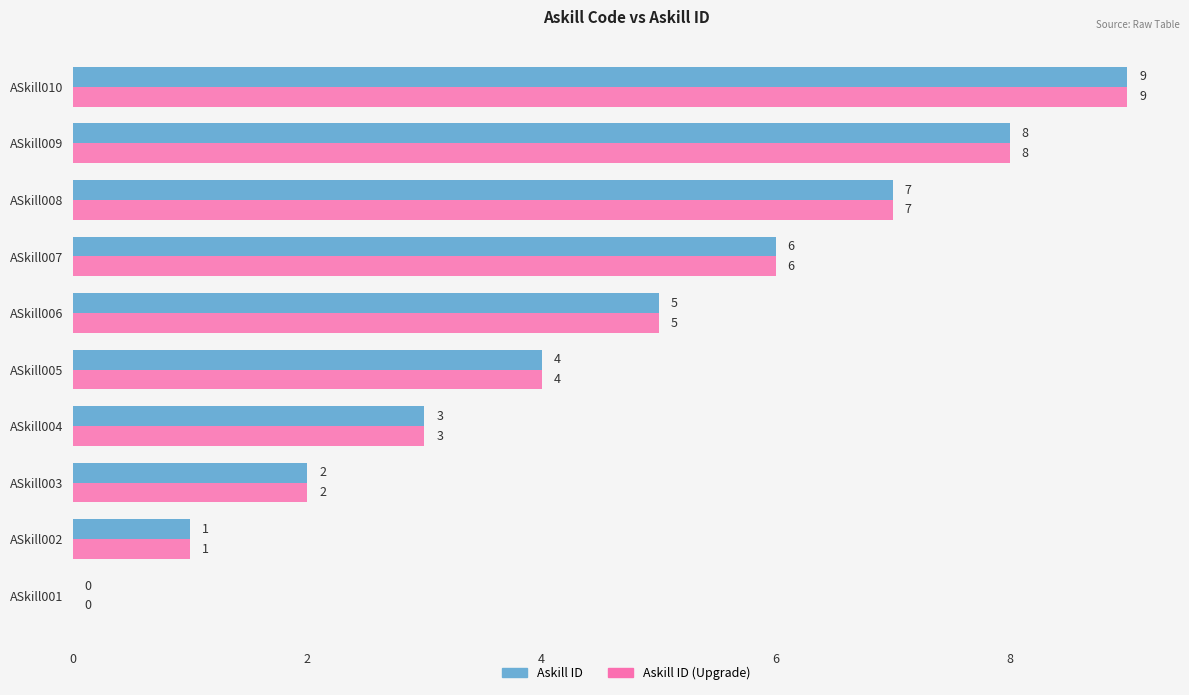

At which category is the sum across all series the highest?

ASkill010